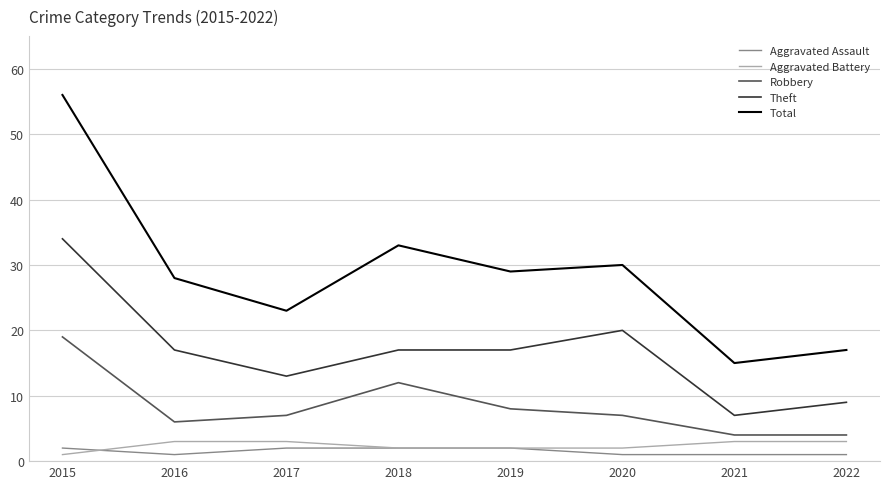

What is the sum of the Aggravated Battery values at 2016 and 2019?

5